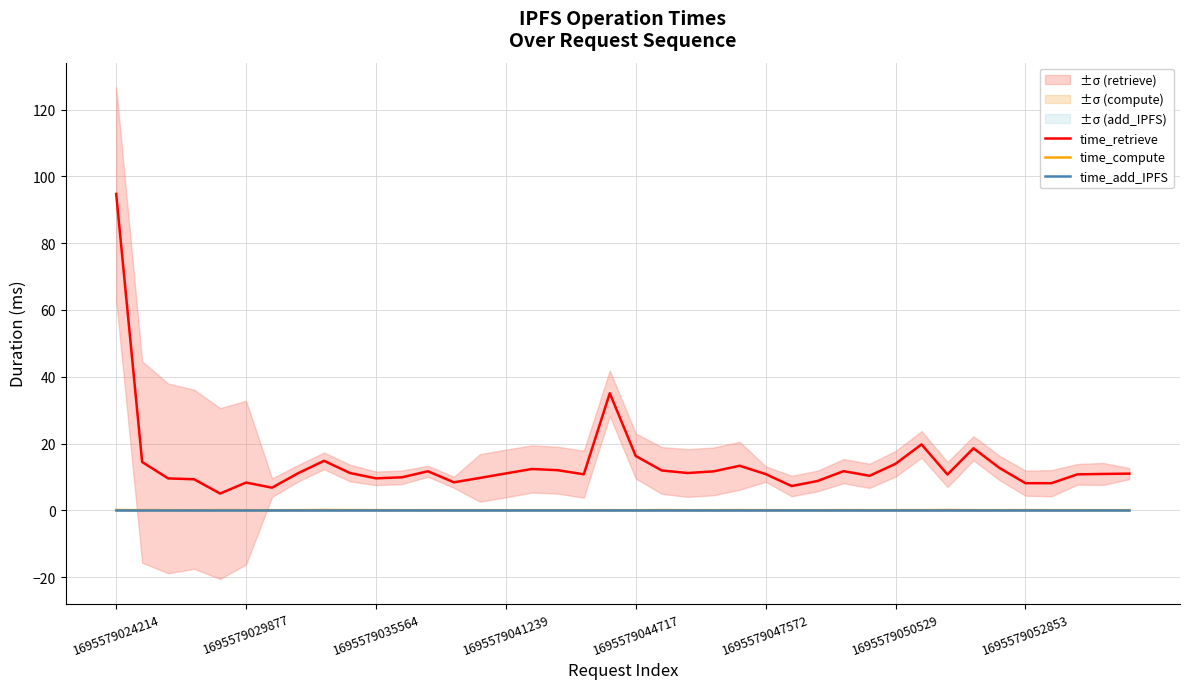

How many data points does each series have?

40